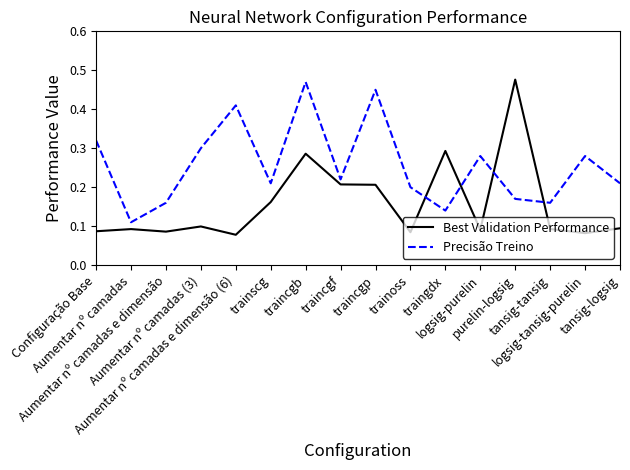

Which series has the largest total across all categories?

Precisão Treino